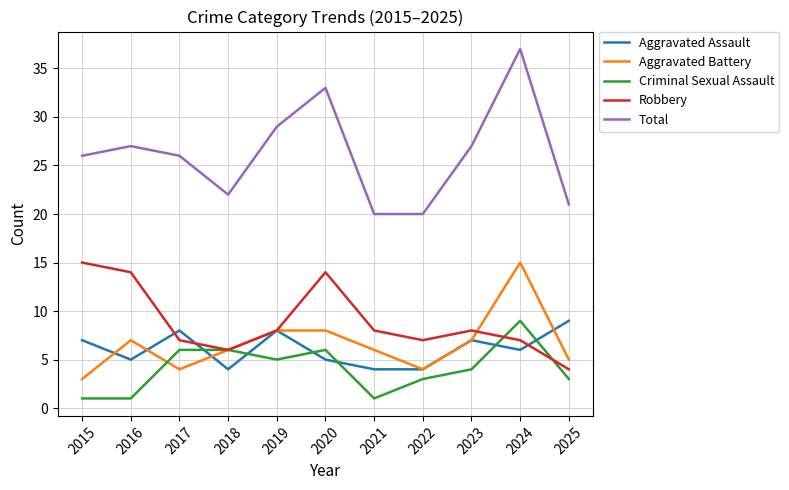

What is the minimum value for Robbery?

4